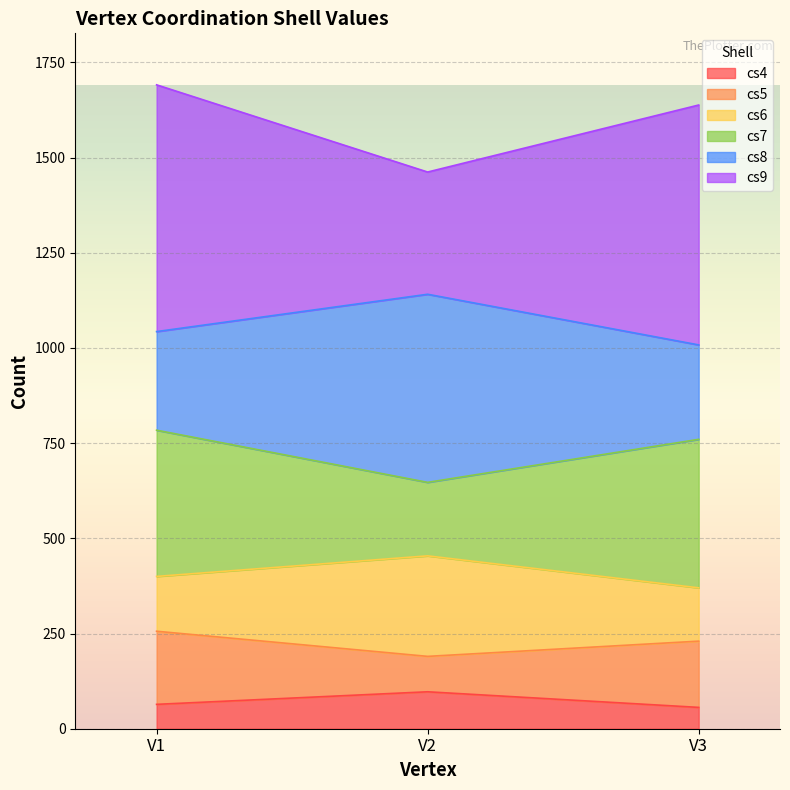

What is the smallest value displayed?

56